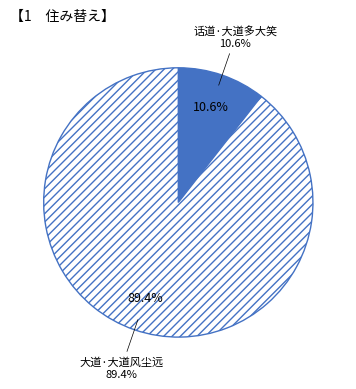

Rank the categories by value from highest to lowest.

大道·大道风尘远, 话道·大道多大笑